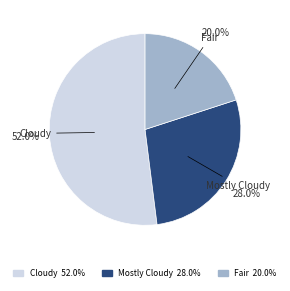

To the nearest percent, what is the difference between the largest and smallest slice percentages?

32%